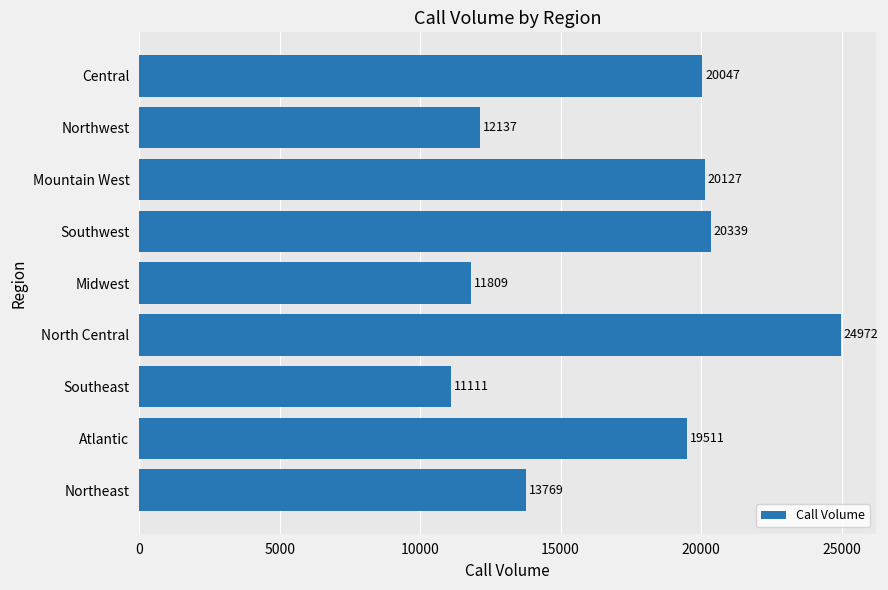

What is the change in value from Northeast to Central?

+6278